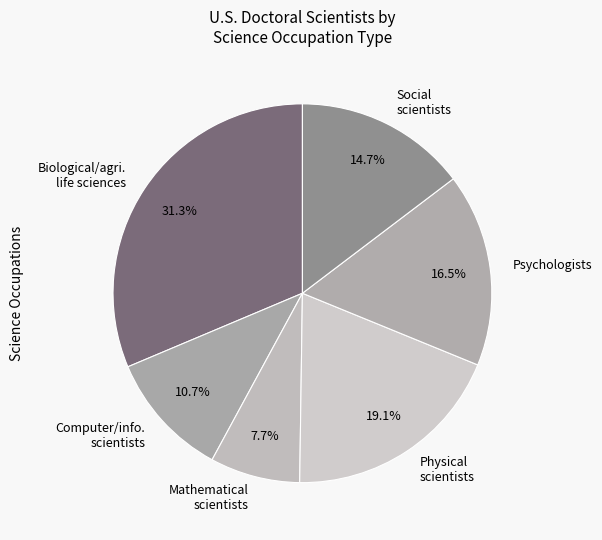

What is the ratio of the value at Biological/agri. life sciences to the value at Psychologists?

1.9